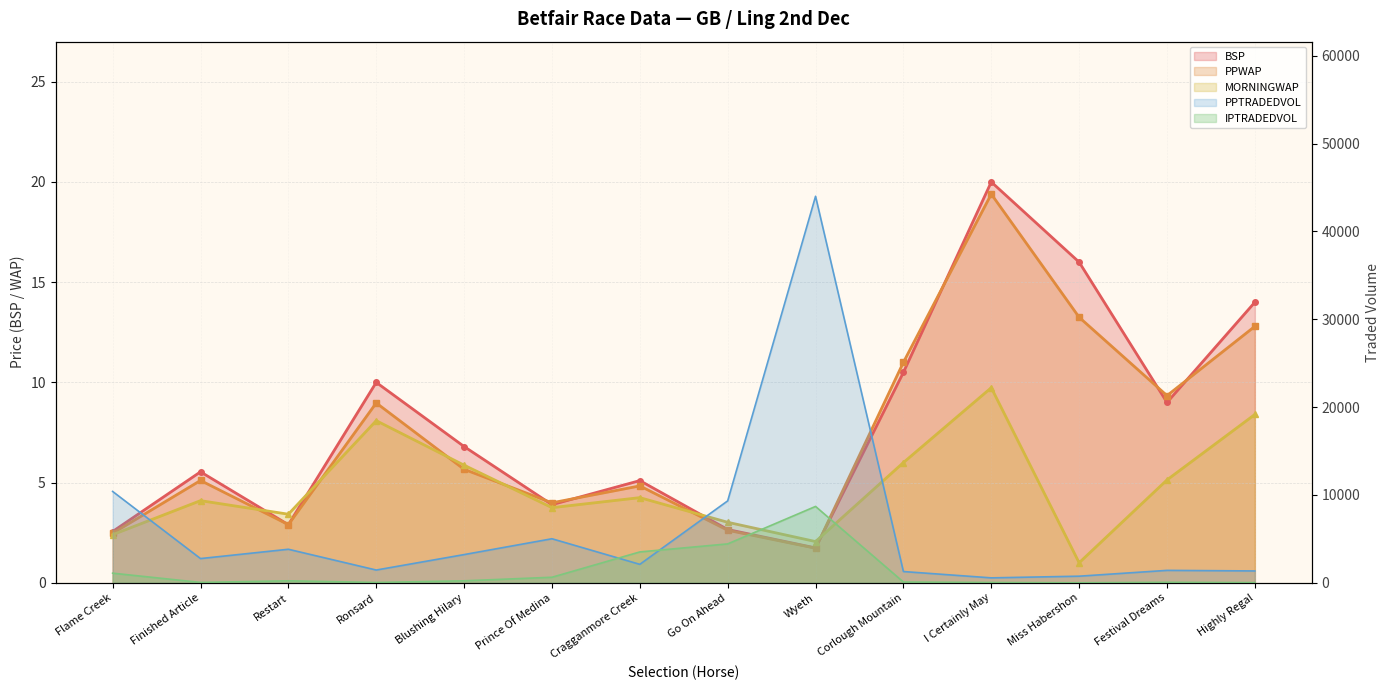

At which label is PPTRADEDVOL closest to 22281?

Flame Creek